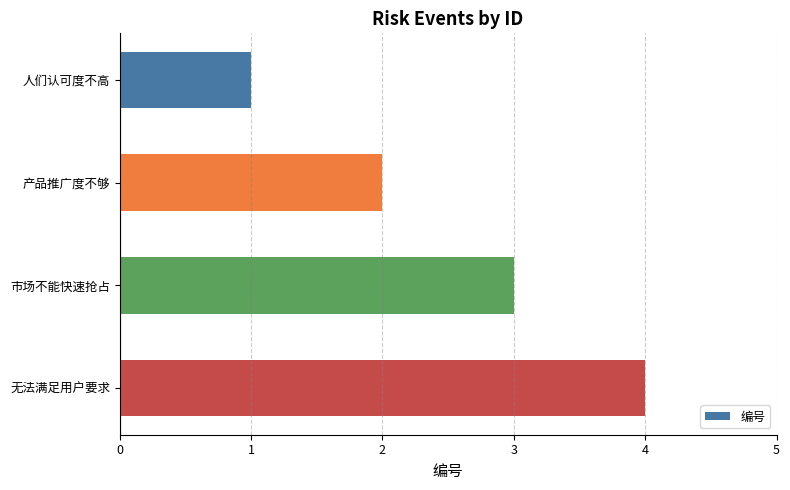

Where is the data nearest to the value 2?

产品推广度不够